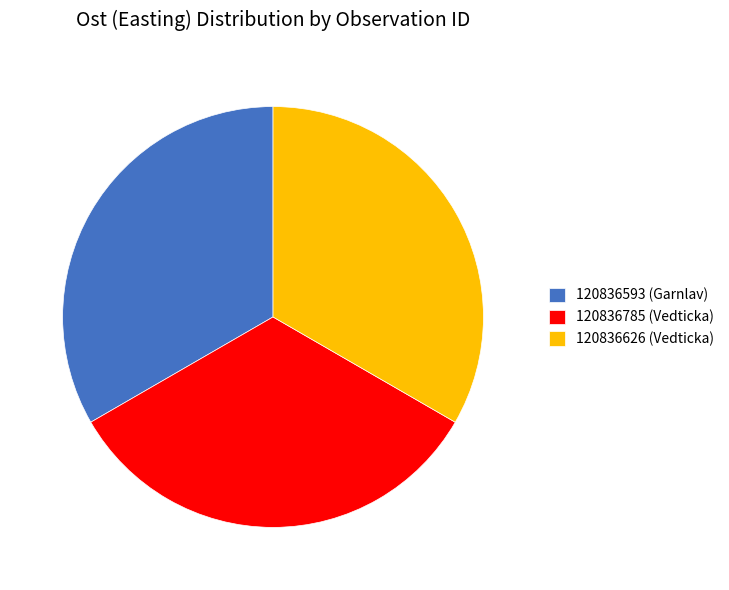

Is there any slice that represents more than half of the pie?

No